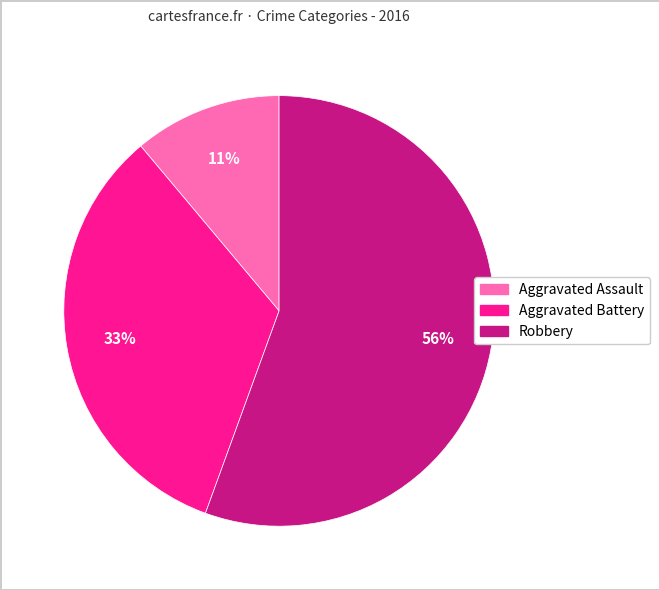

To the nearest percent, what percentage of the pie is Robbery?

56%